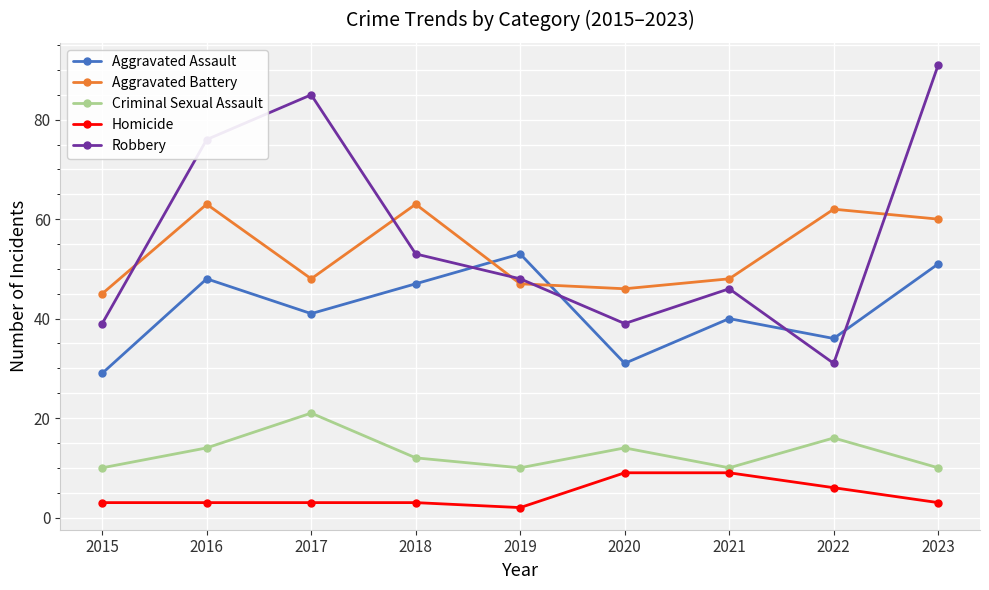

What is the approximate value of Homicide at 2021?

9